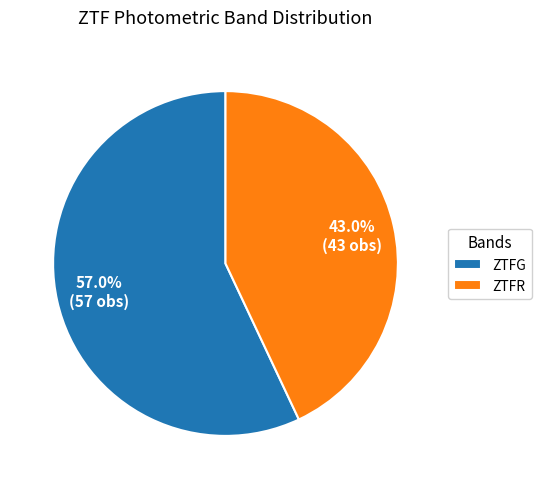

Rank the categories by value from lowest to highest.

ZTFR, ZTFG